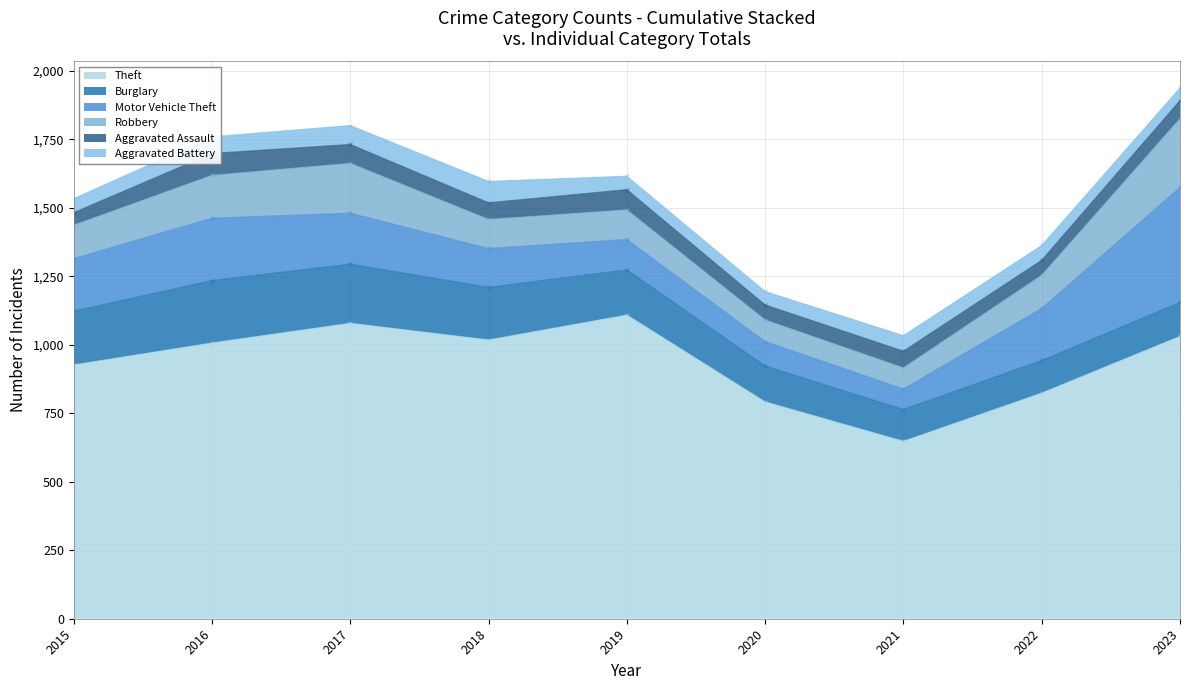

True or false: Motor Vehicle Theft and Aggravated Assault intersect in this chart.

False